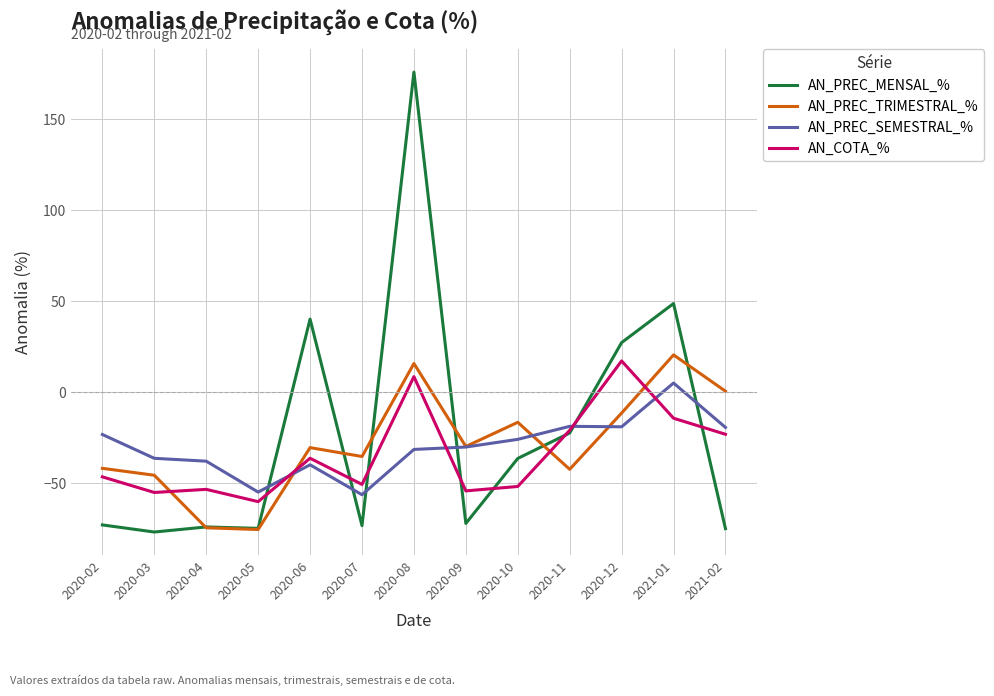

Between 2020-04 and 2020-11, which series saw the biggest shift?

AN_PREC_MENSAL_%